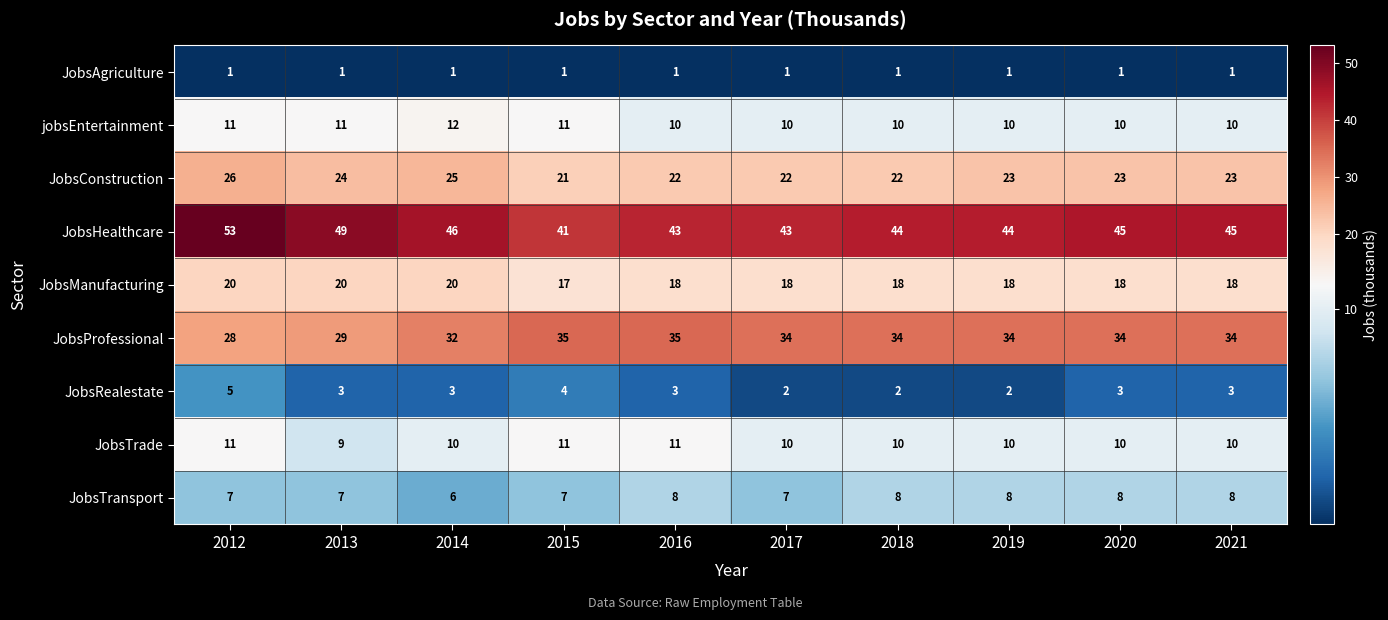

List the series in order of their peak value, lowest first.

JobsAgriculture, JobsRealestate, JobsTransport, JobsTrade, jobsEntertainment, JobsManufacturing, JobsConstruction, JobsProfessional, JobsHealthcare